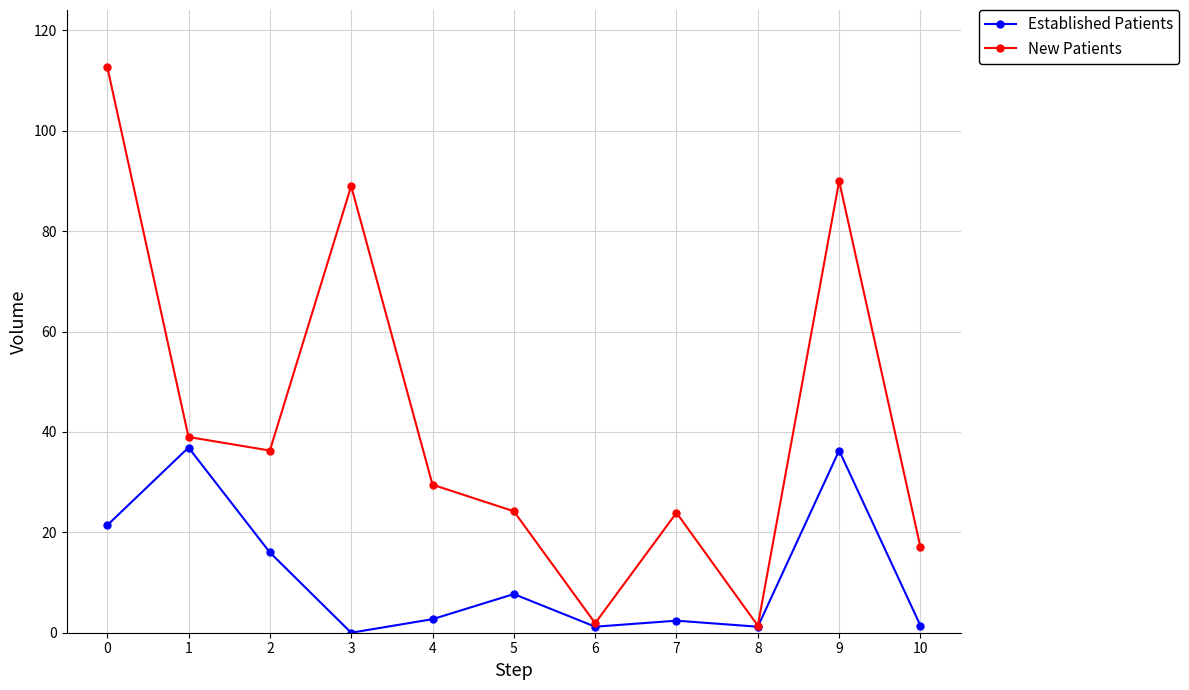

Is it true that Established Patients equals 1.2 at 8?

True